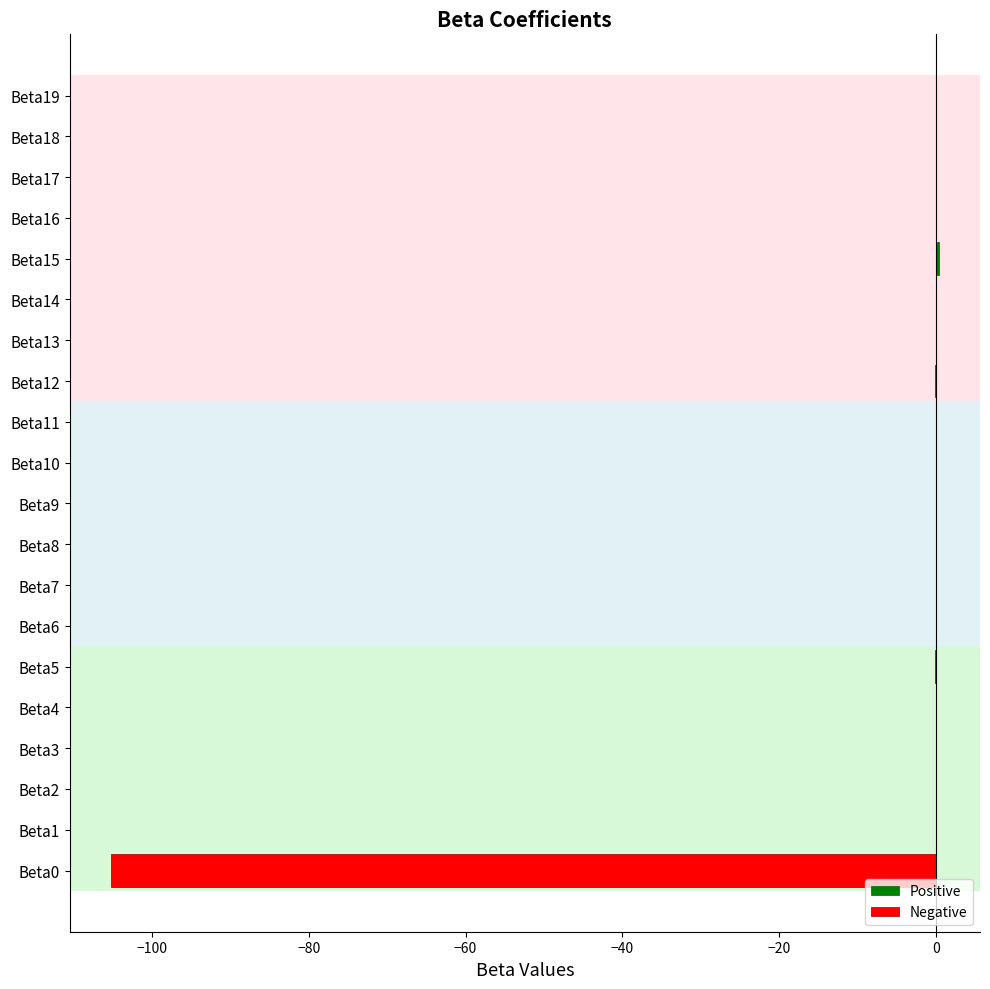

How many positive values are there?

11